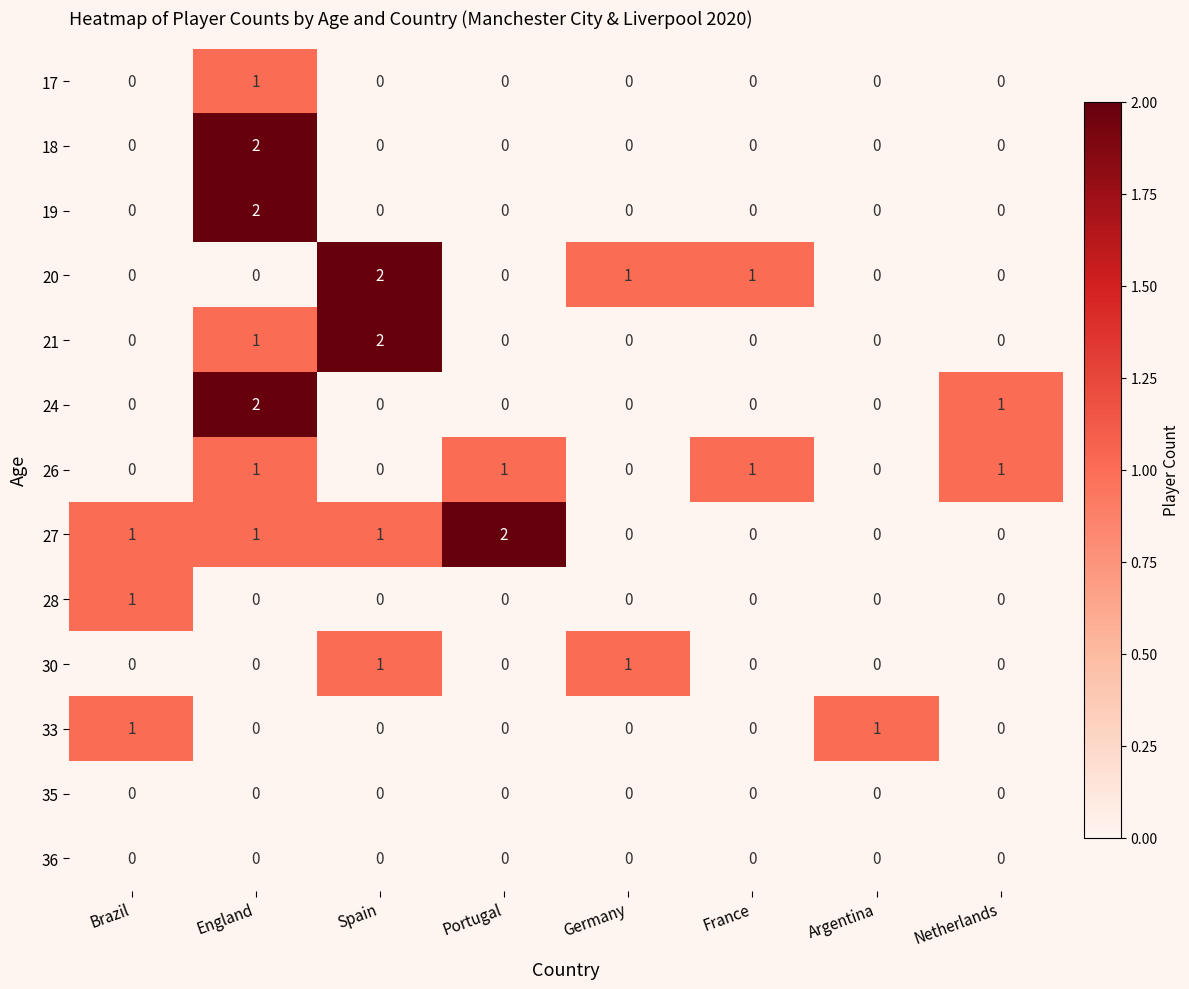

Is it true that 35 equals 0 at Spain?

True